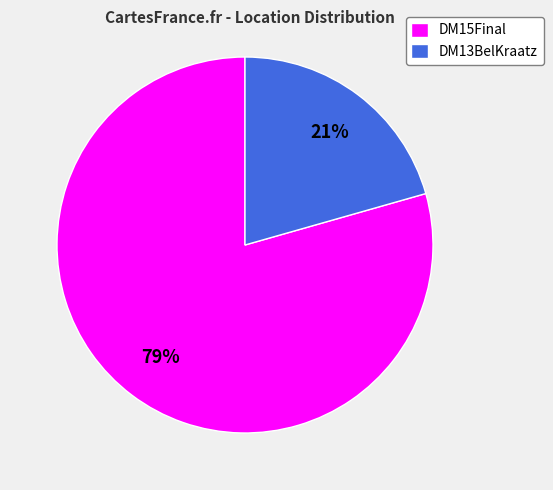

To the nearest percent, what percentage of the pie is DM15Final?

79%